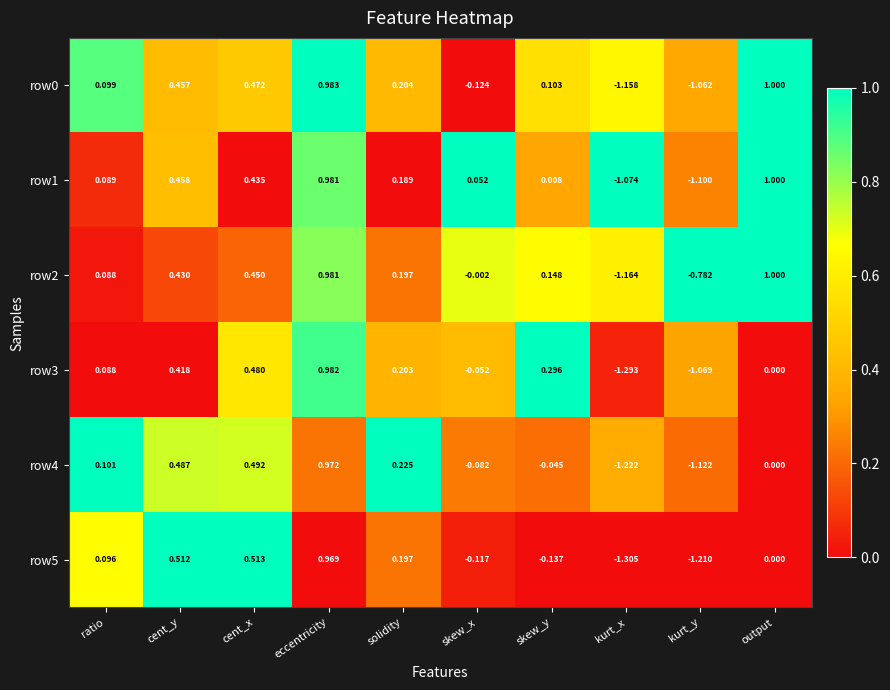

At which label does row2 reach its minimum?

kurt_x